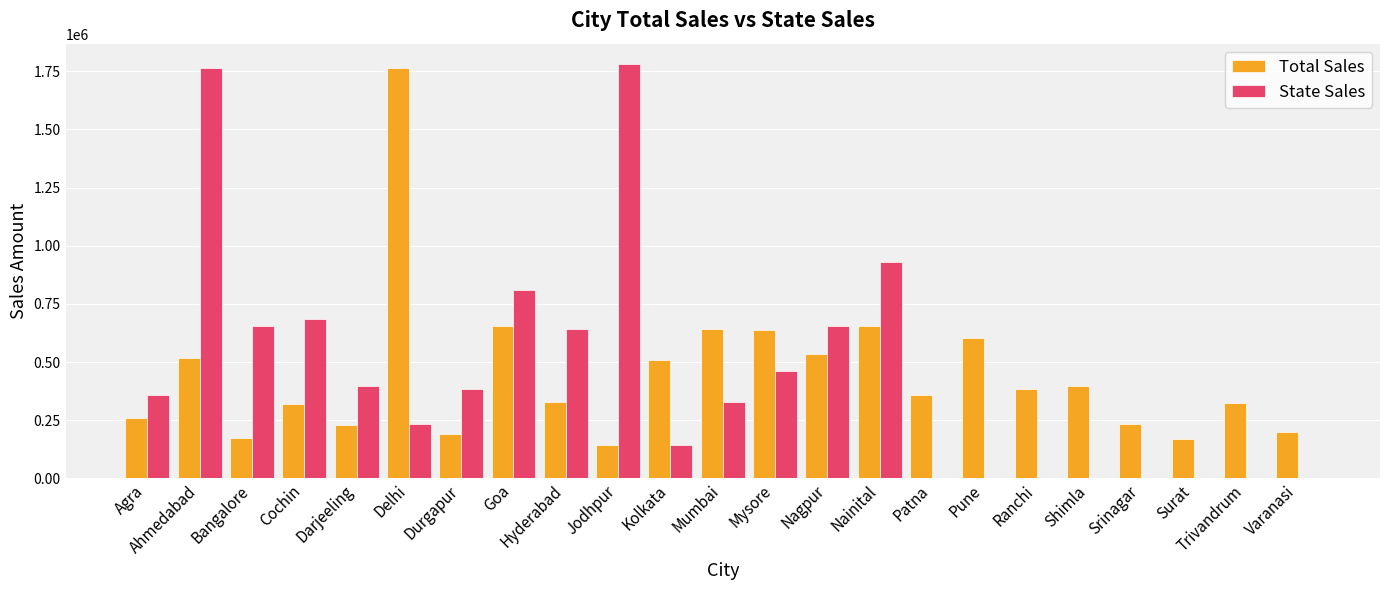

Which series has the largest range (max minus min)?

State Sales